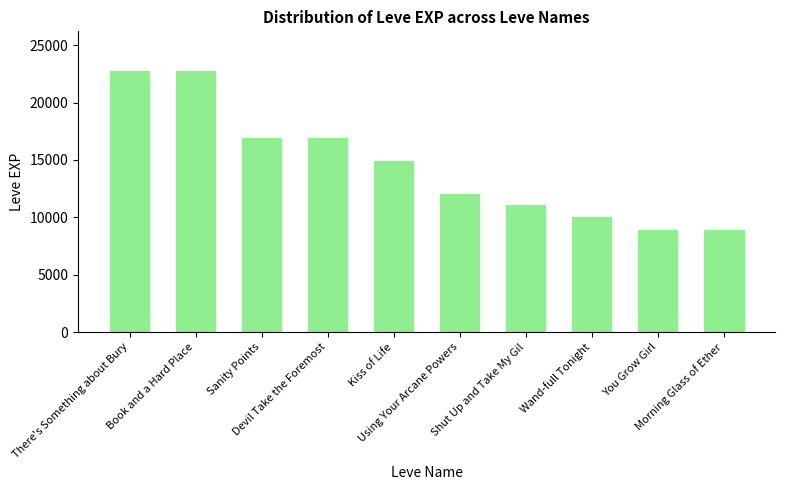

How many bars are there in total?

10